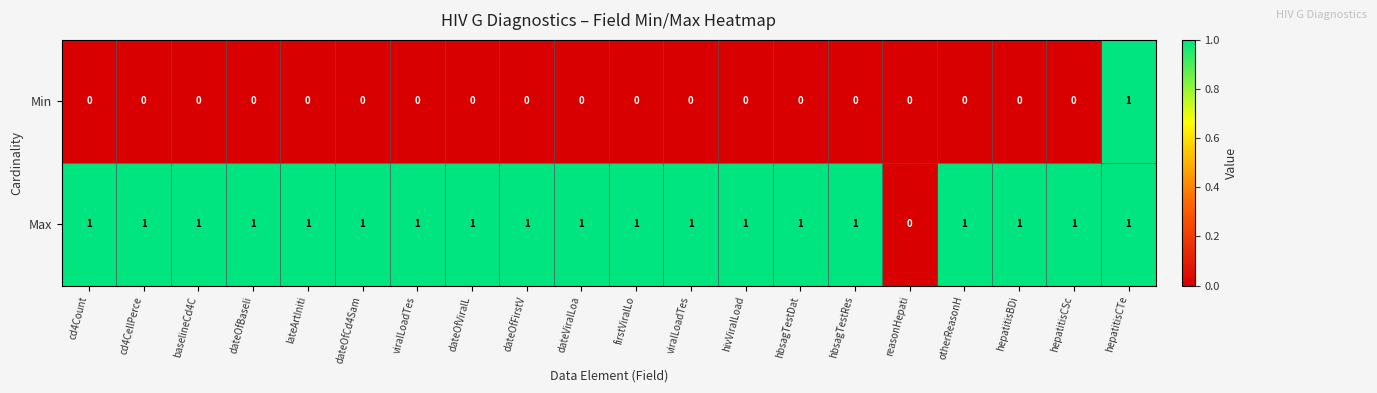

What is the greatest value displayed?

1